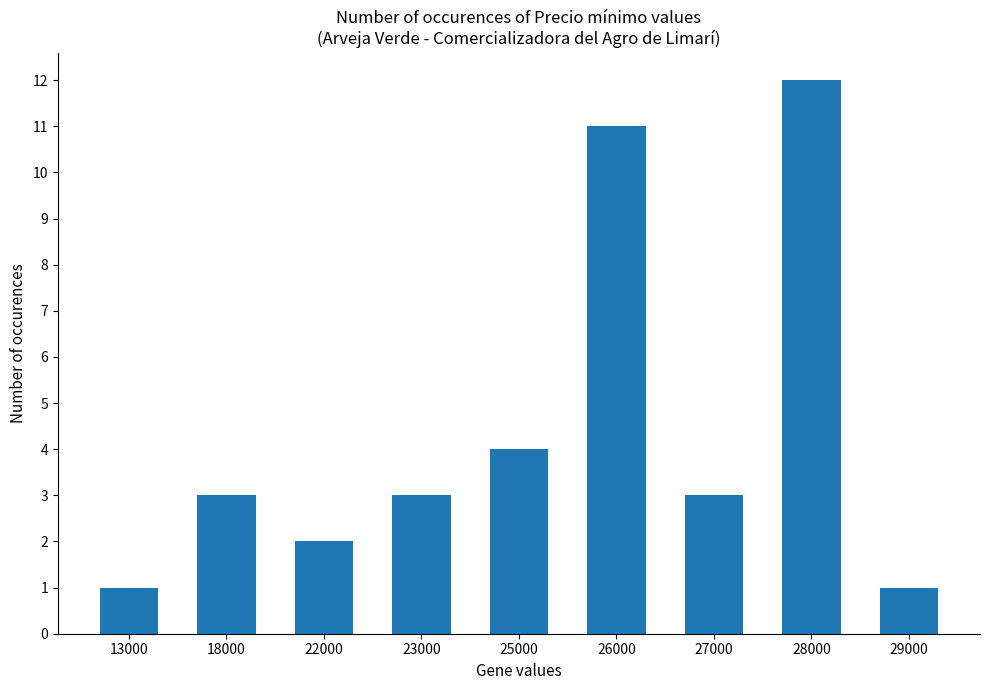

What is the ratio of the value at 28000 to the value at 26000?

1.1